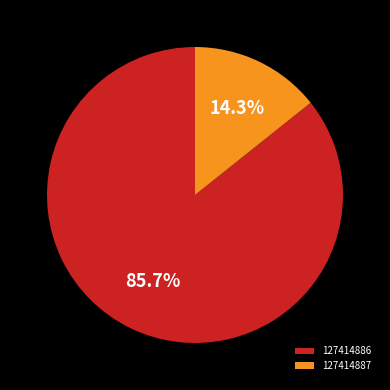

True or false: 127414886 accounts for 91% of the total.

False